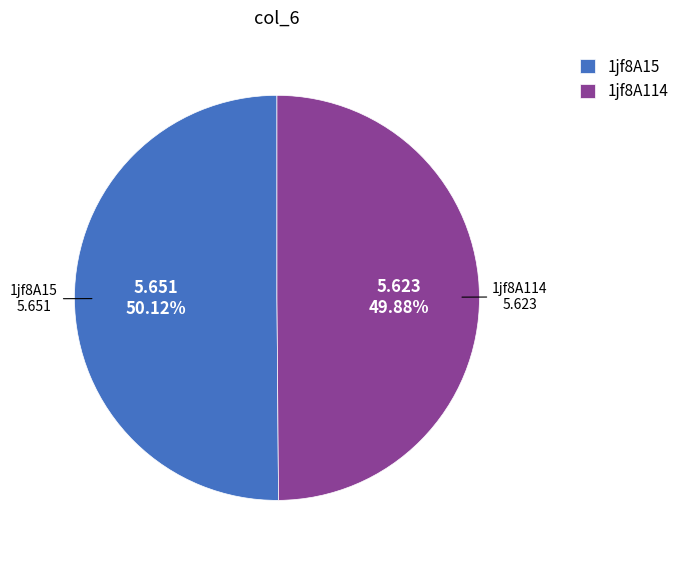

To the nearest percent, what percentage of the pie is 1jf8A114?

50%